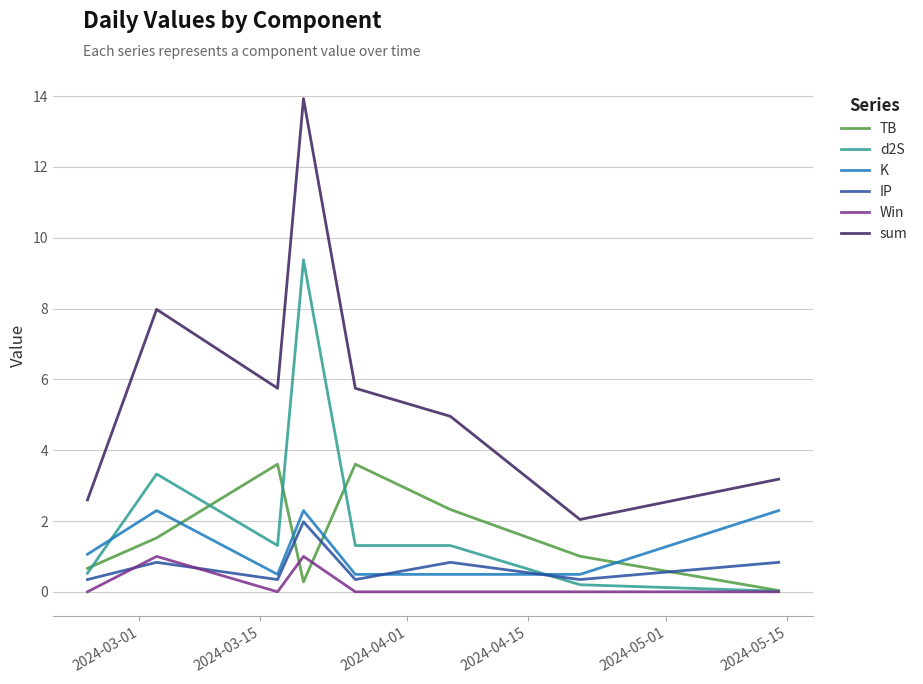

What is the maximum value for K?

2.3